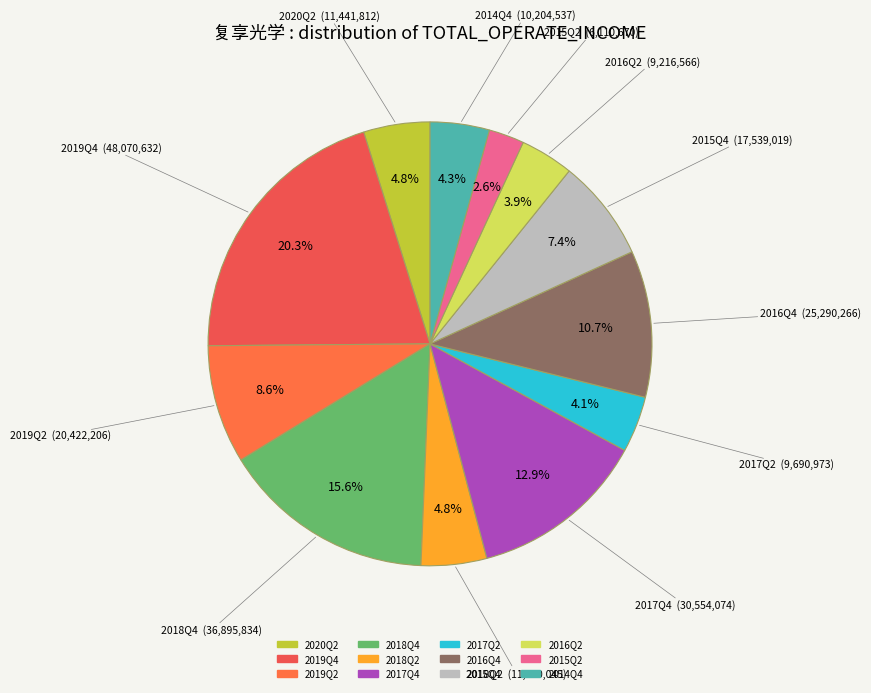

Between 2016Q2 and 2019Q2, which is larger?

2019Q2